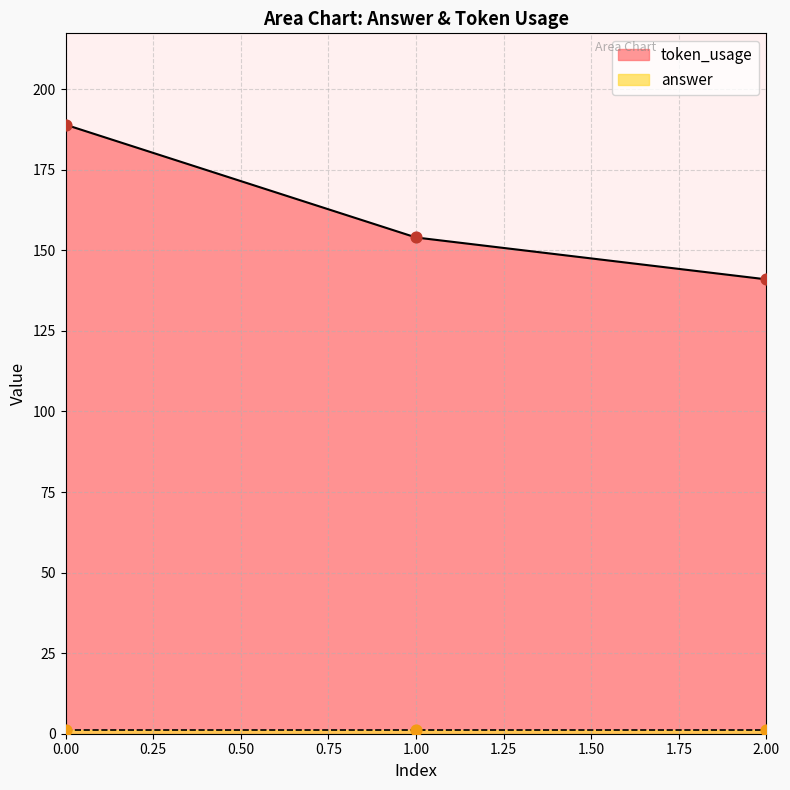

Approximately how many times larger is the value at 1 compared to 0?

0.8